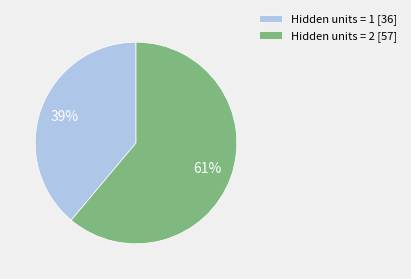

Count the number of slices in the pie.

2